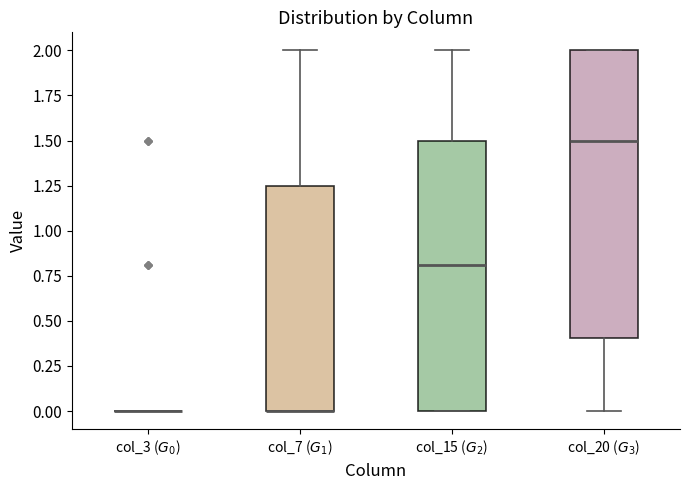

Which box is the tallest, from its lower edge to its upper edge?

col_20 ($G_3$)